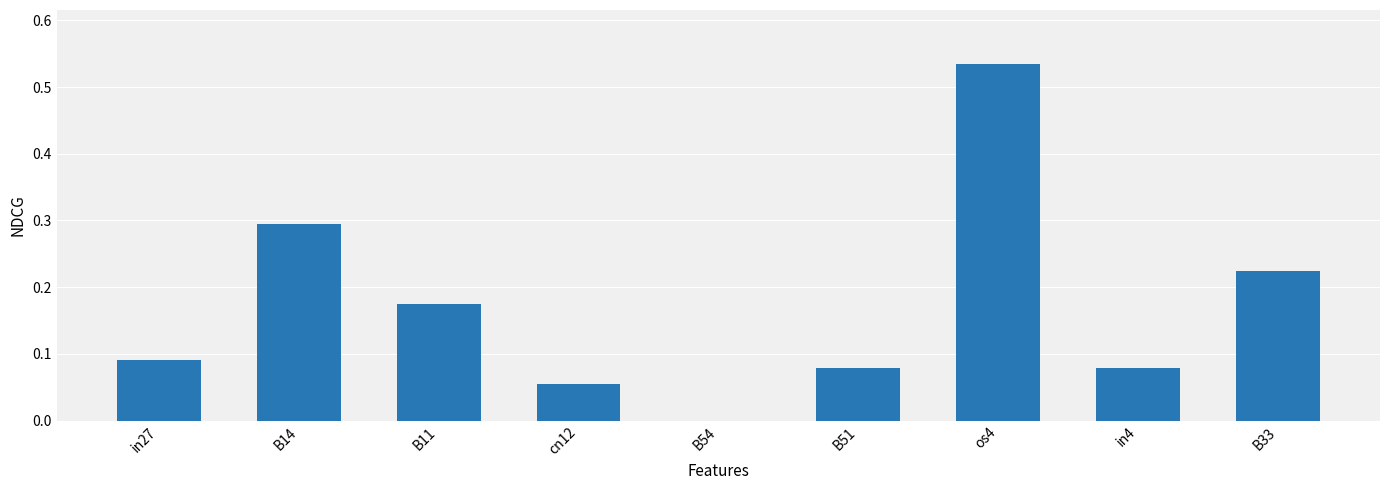

Are the bars horizontal?

No